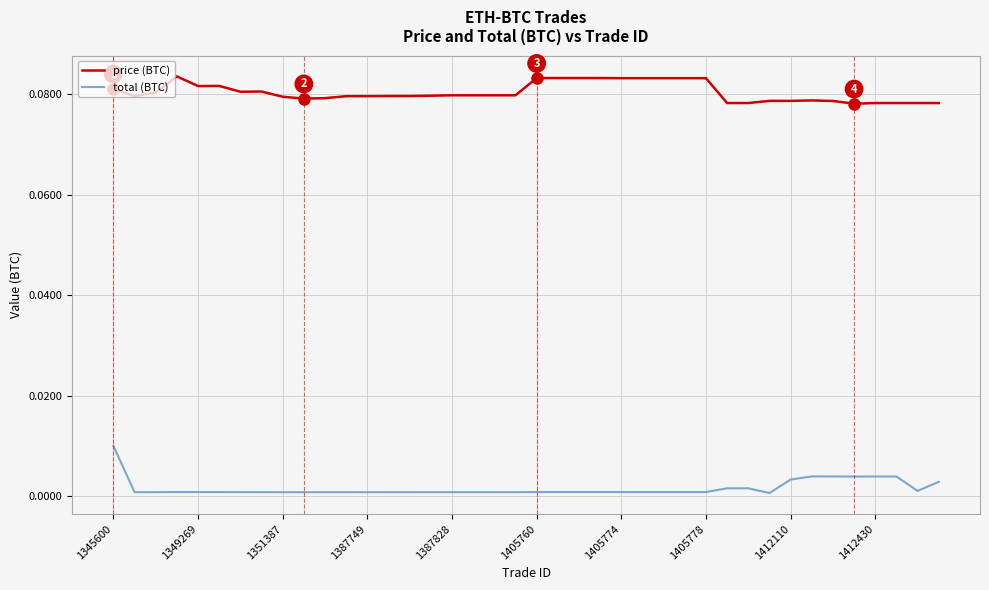

Which series has the widest spread of values?

total (BTC)